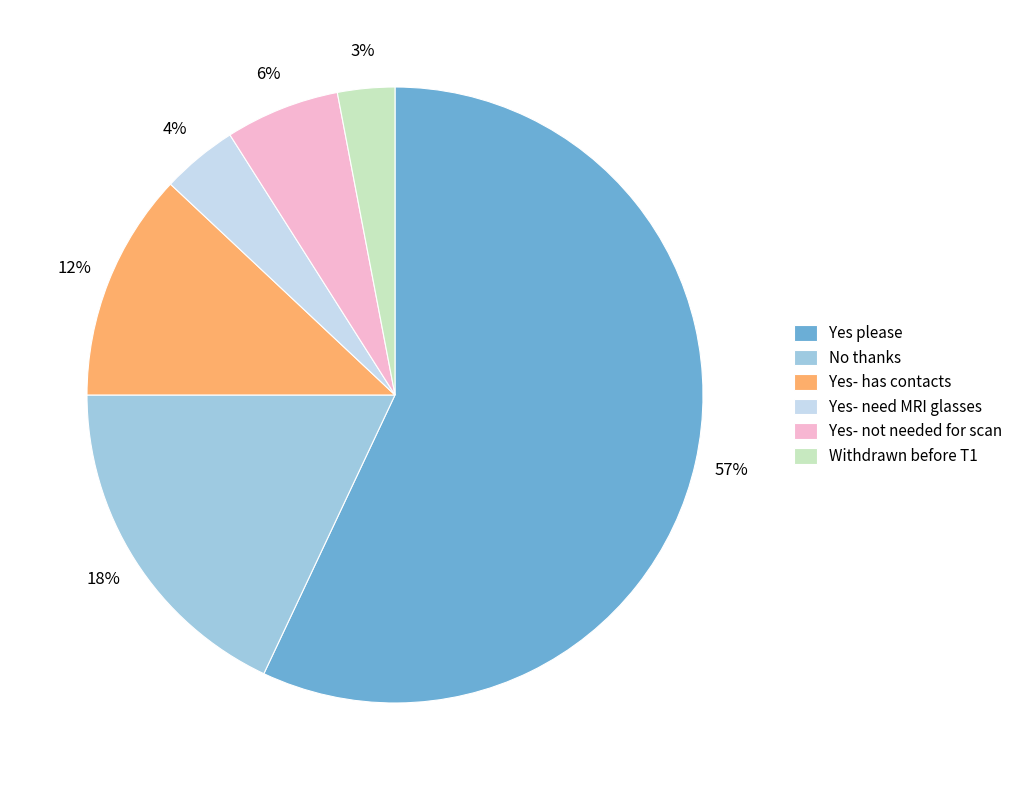

To the nearest percent, what percentage of the pie is No thanks?

18%